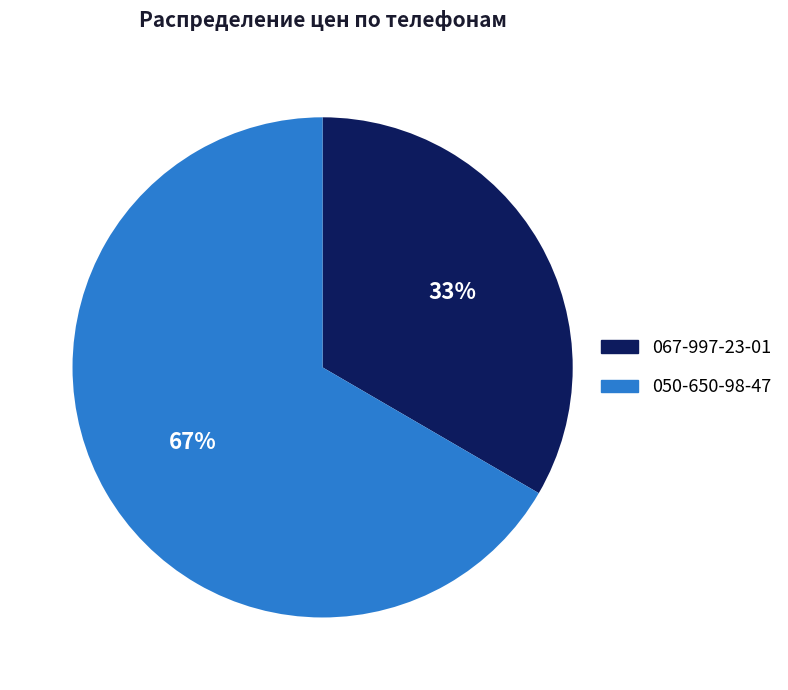

True or false: 050-650-98-47 accounts for 67% of the total.

True